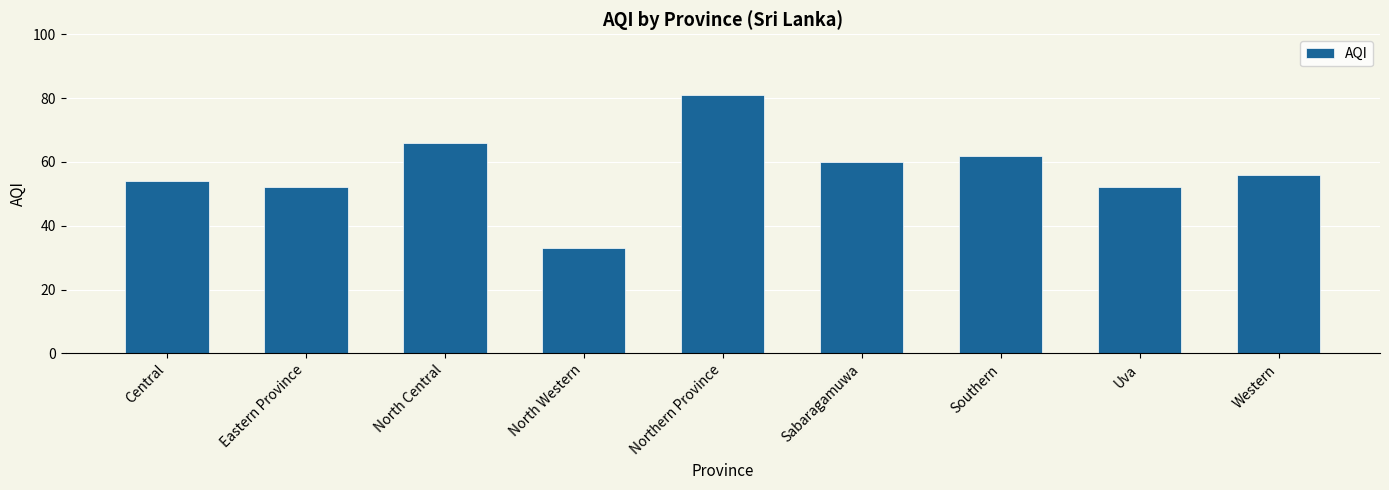

What is the label of the 9th bar from the left?

Western